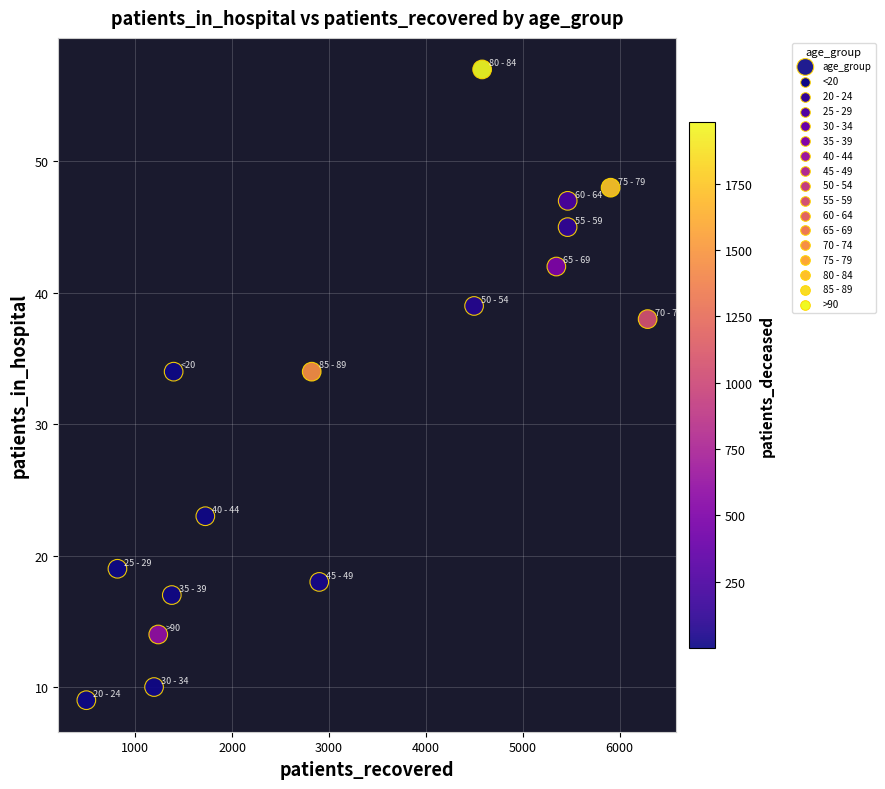

What is the range of X values (max minus min)?

5793